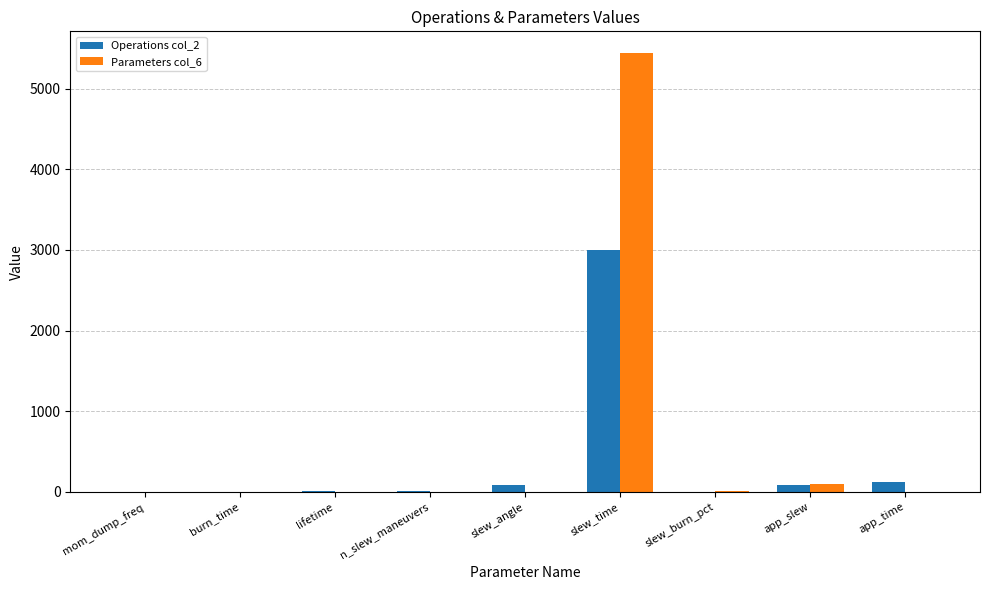

Is it true that Parameters col_6 equals 7652.1 at slew_time?

False